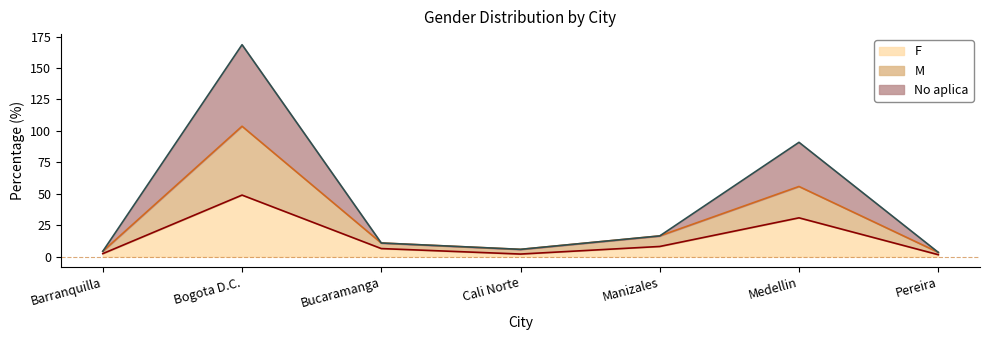

At which label does No aplica reach its minimum?

Pereira